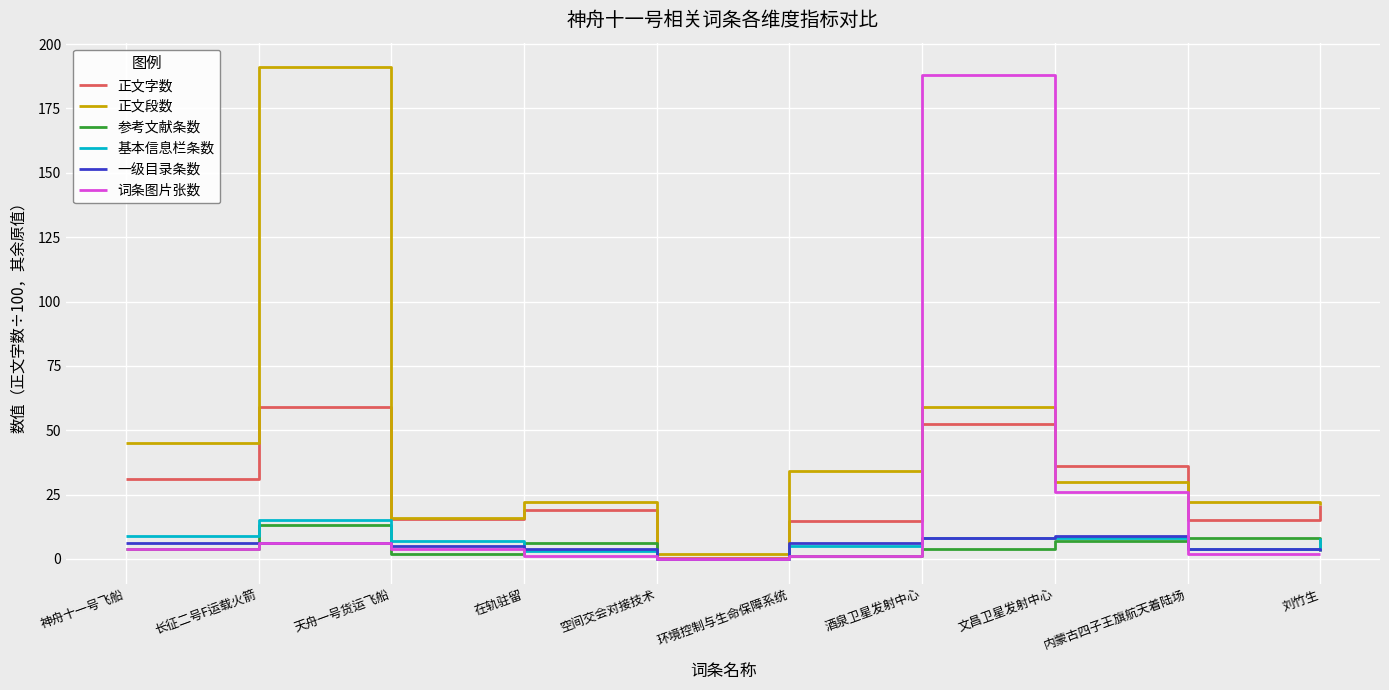

Is the value of 正文段数 at 神舟十一号飞船 greater than the value of 基本信息栏条数 at 空间交会对接技术?

Yes